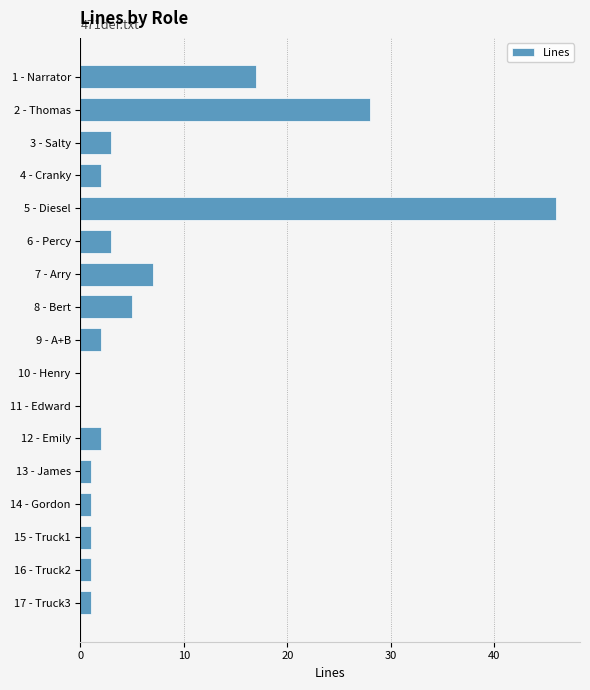

What is the greatest value displayed?

46